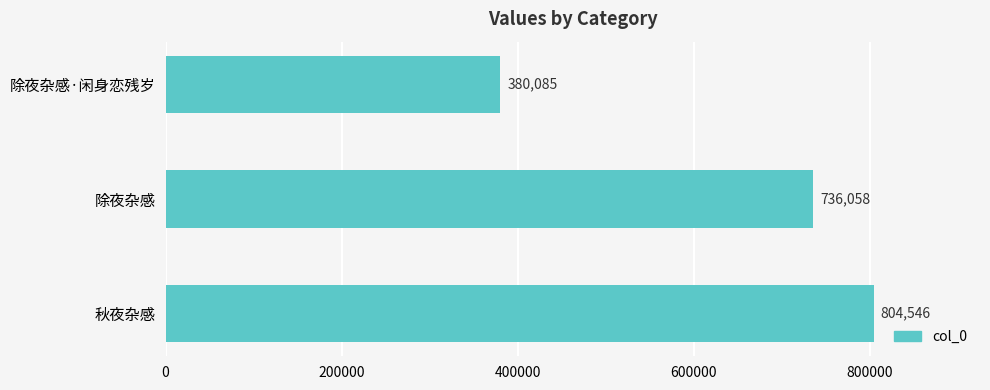

What is the change in value from 除夜杂感·闲身恋残岁 to 秋夜杂感?

+424461